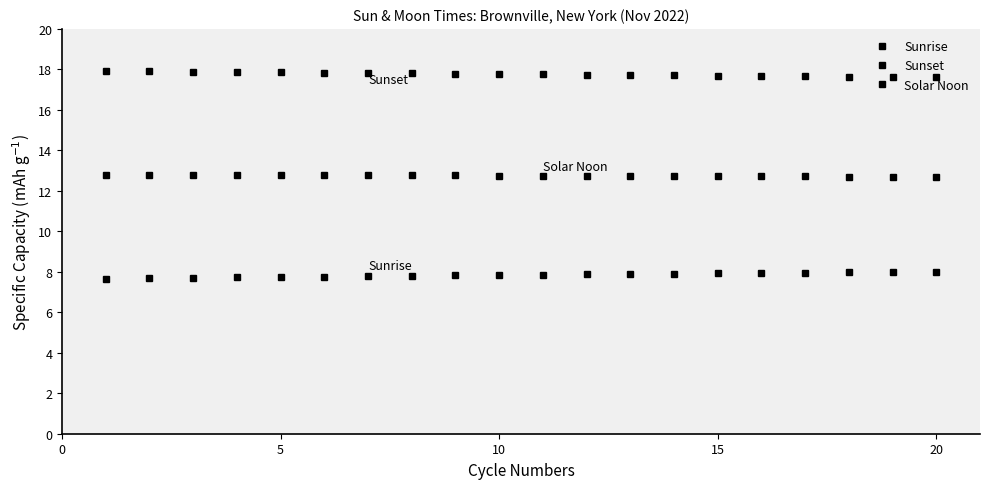

What is the average value of the Sunset series?

17.8